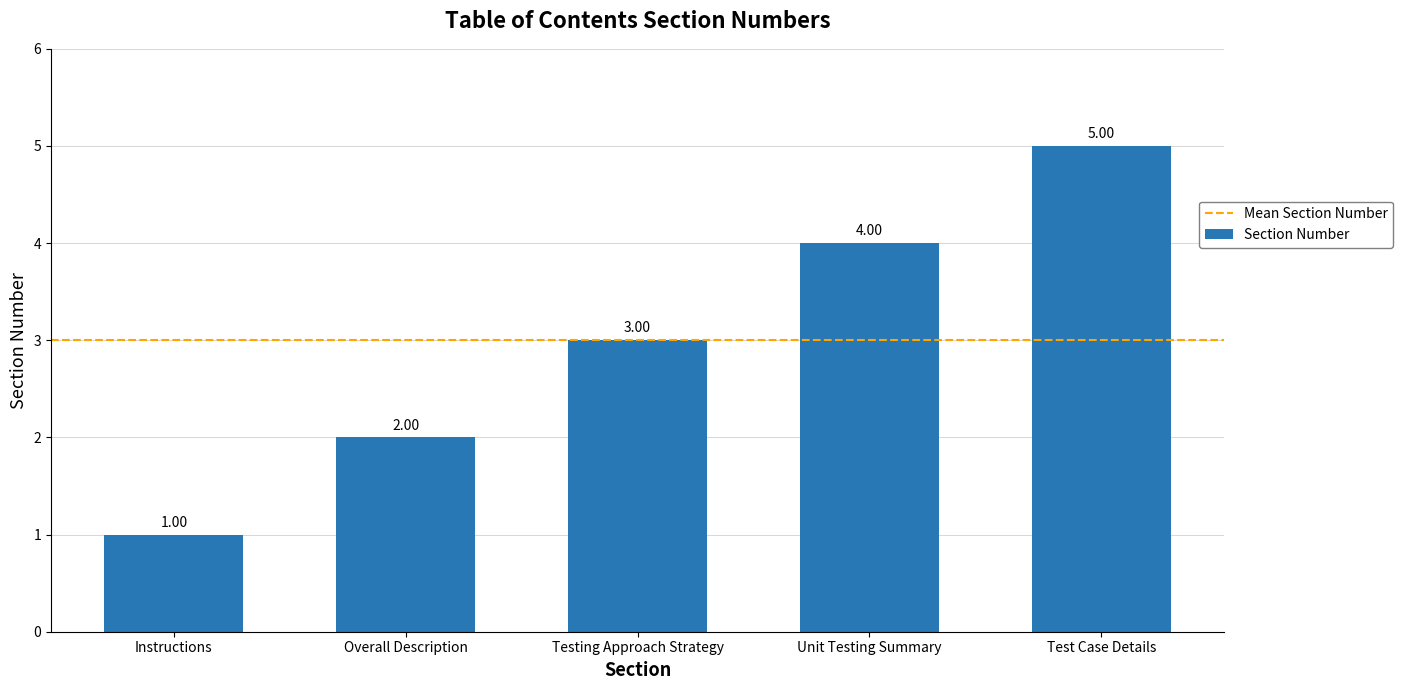

At which category does the chart reach its minimum across all series?

Instructions